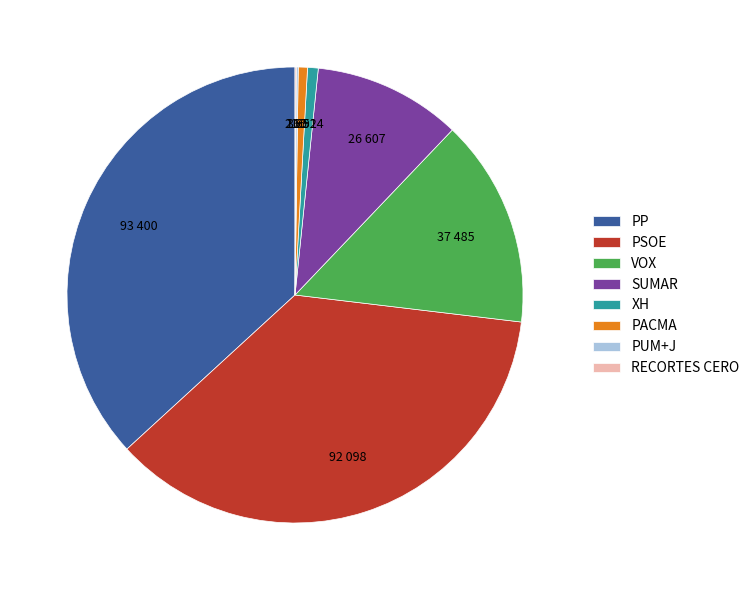

True or false: VOX accounts for 23% of the total.

False